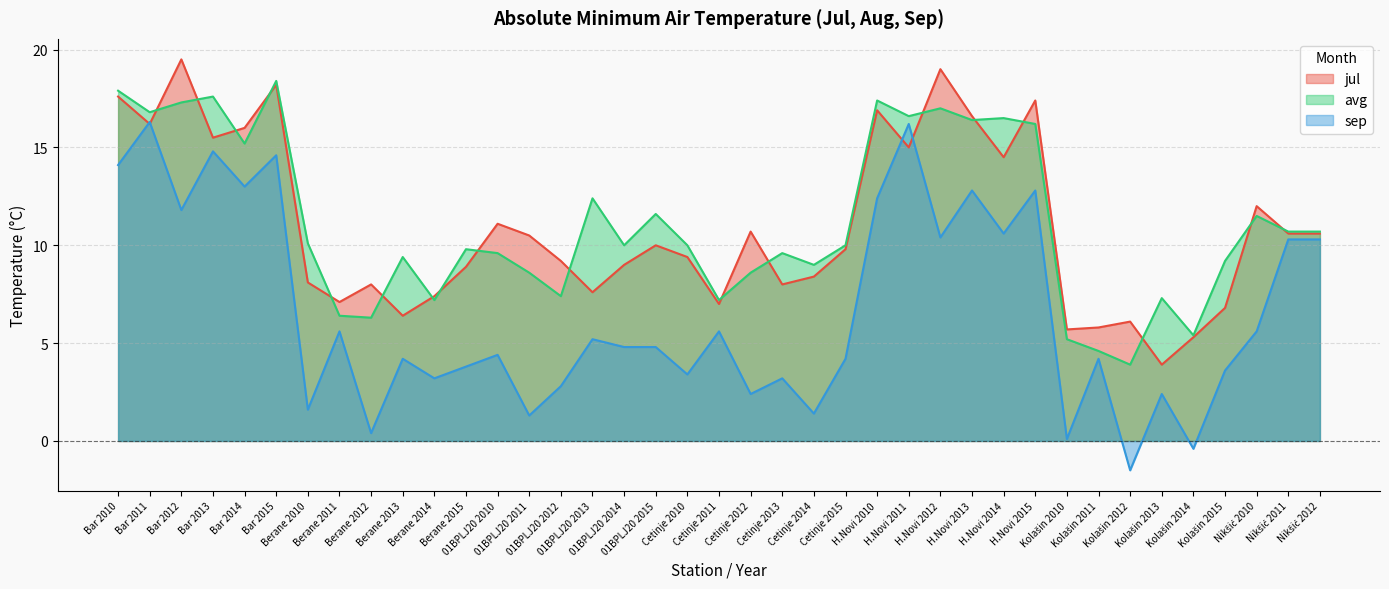

Does the chart have visible grid lines?

Yes